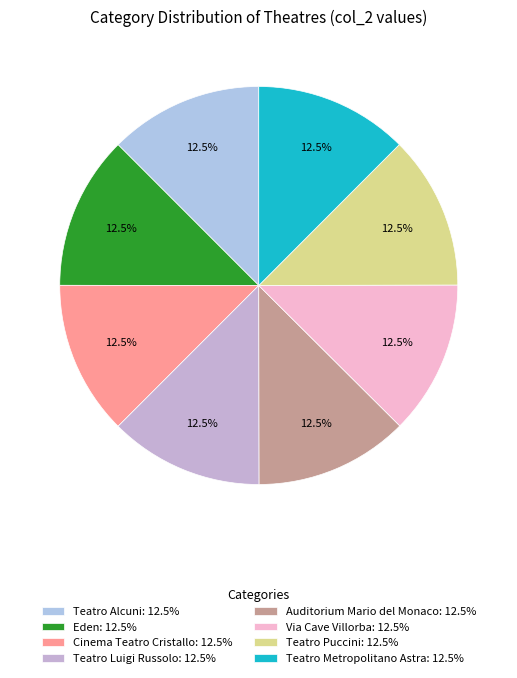

Does Auditorium Mario del Monaco account for over 50% of the chart?

No